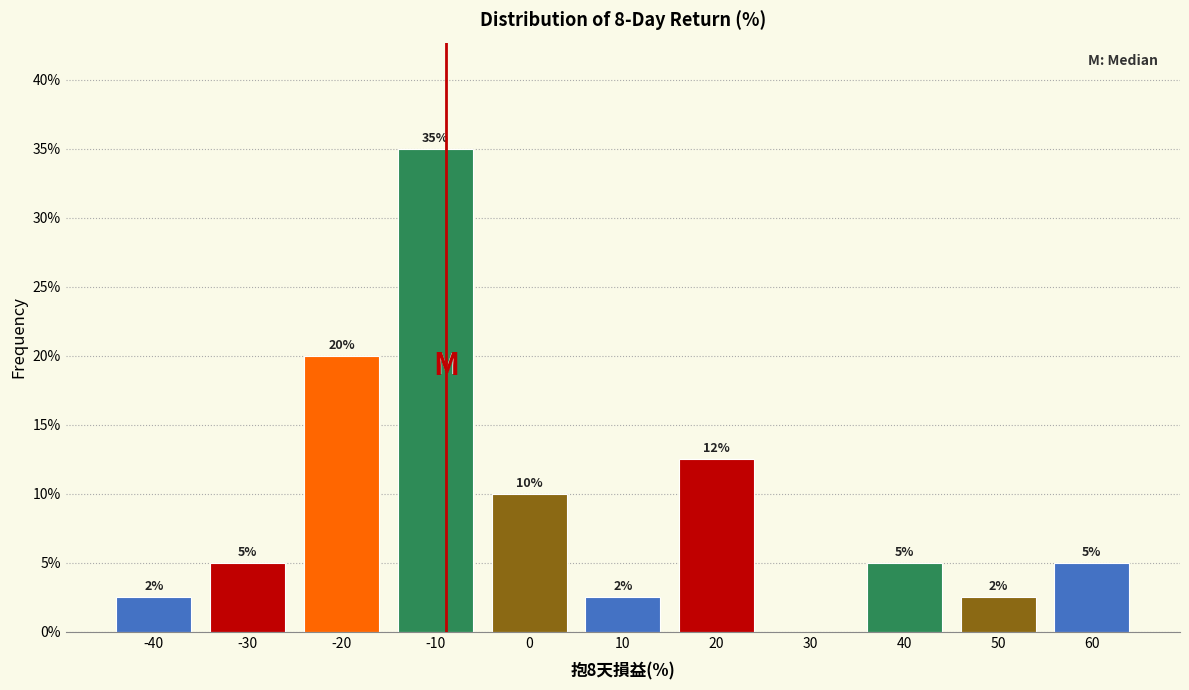

At which label is the value closest to 17?

-20